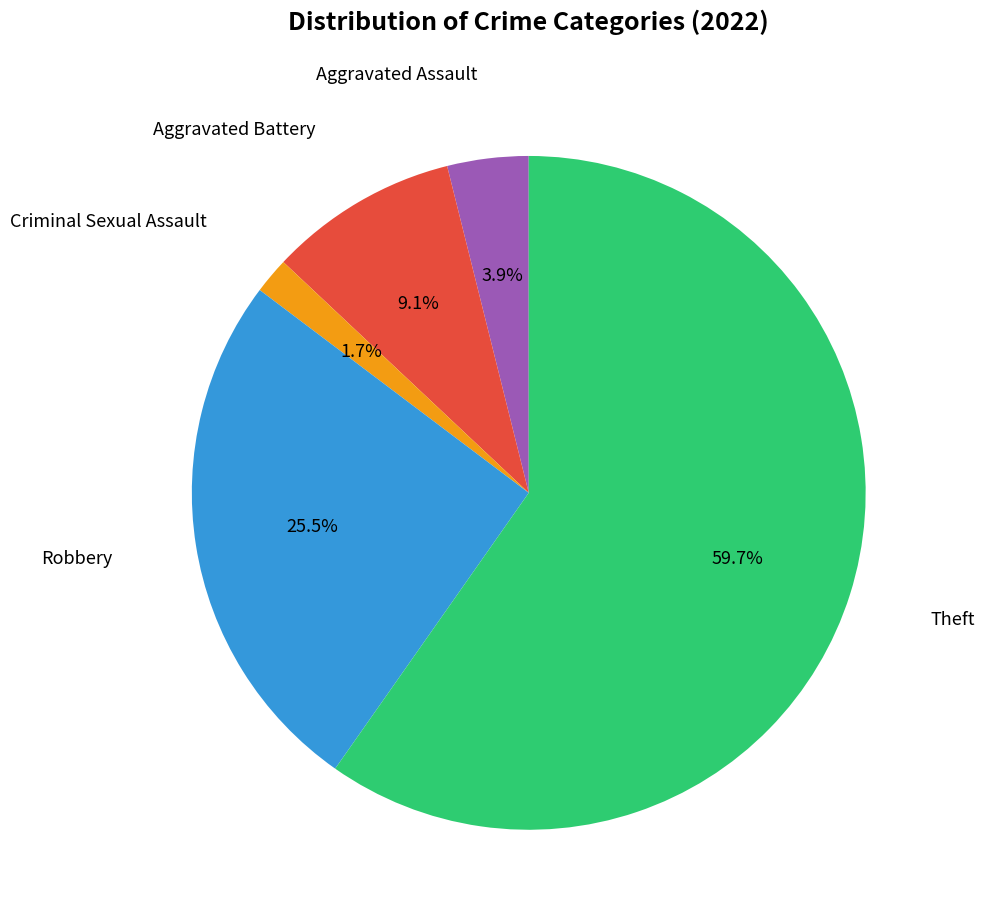

Does any single category account for the majority?

Yes